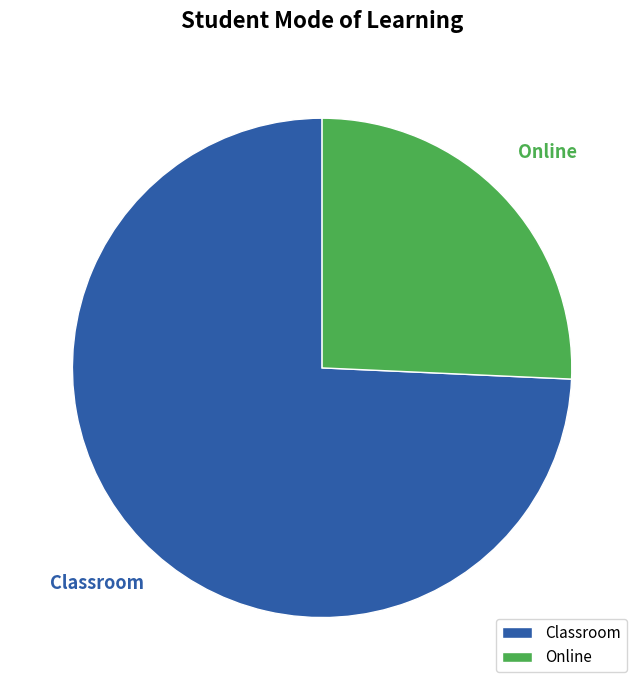

Which category accounts for the majority?

Classroom